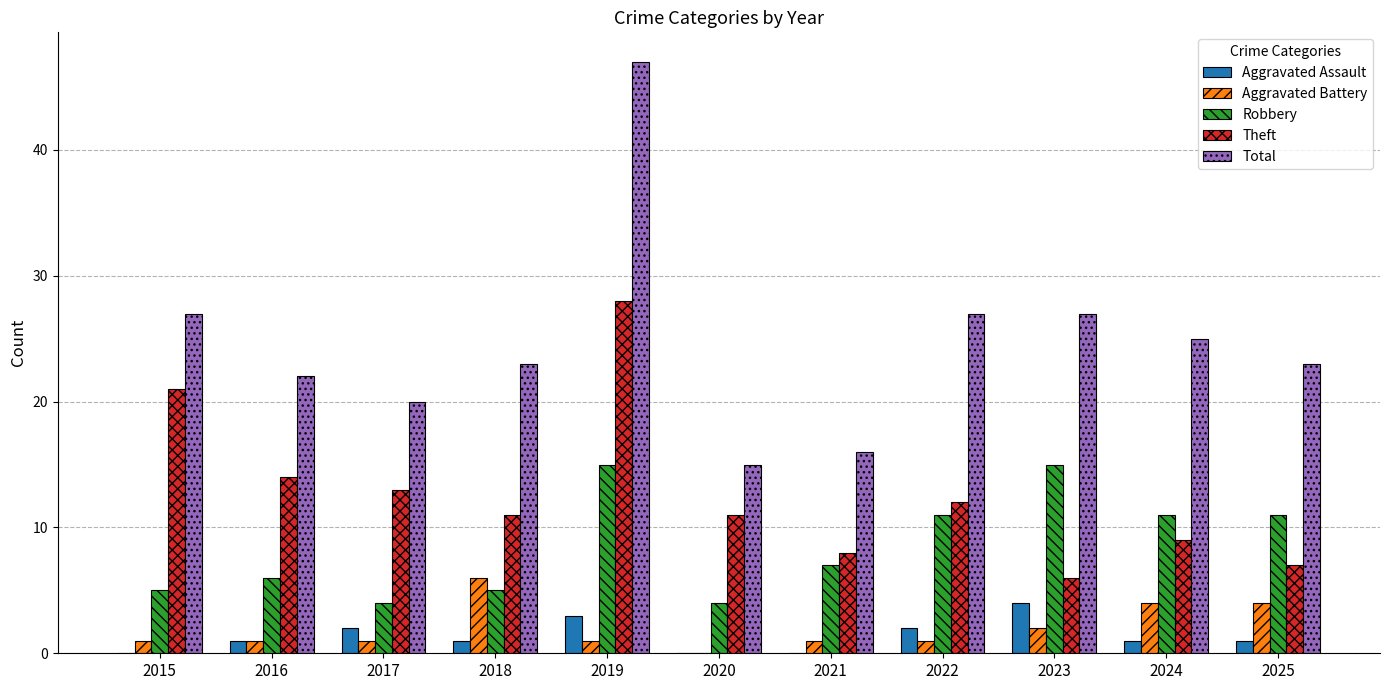

How many categories are shown in the chart?

11